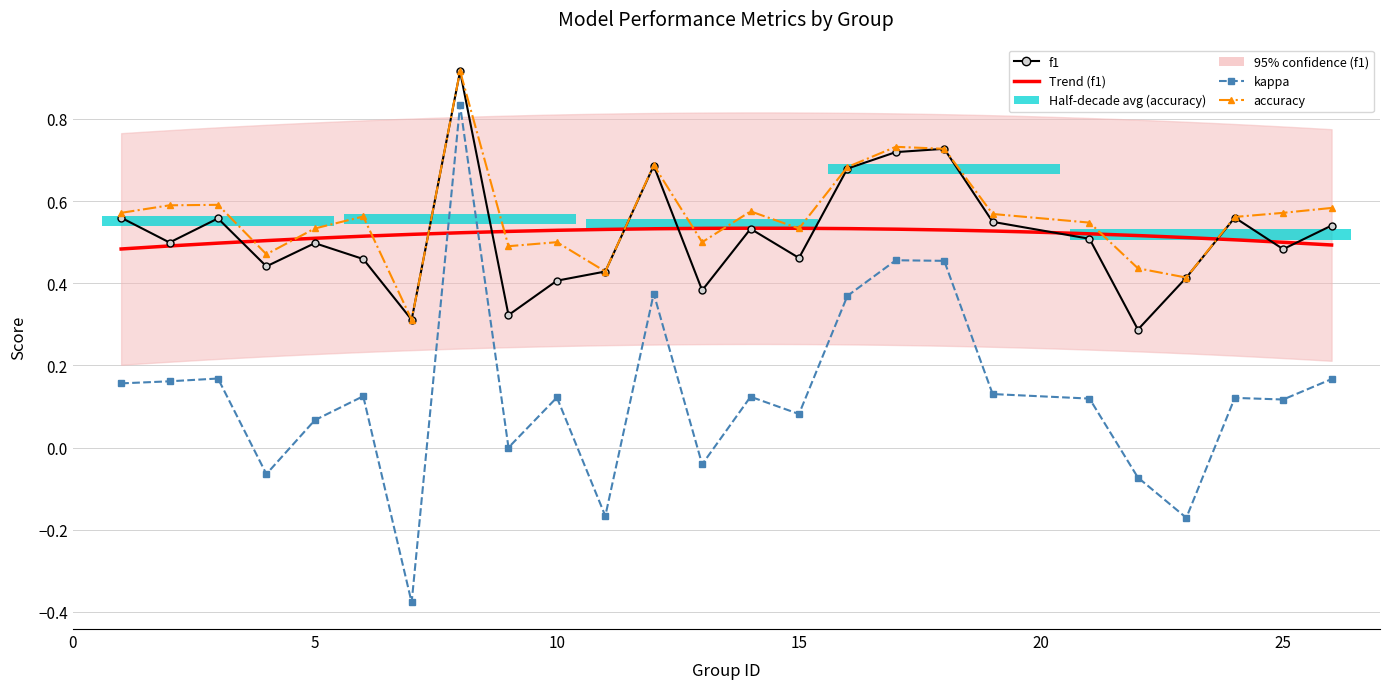

List the series in order of their peak value, lowest first.

kappa, f1, accuracy